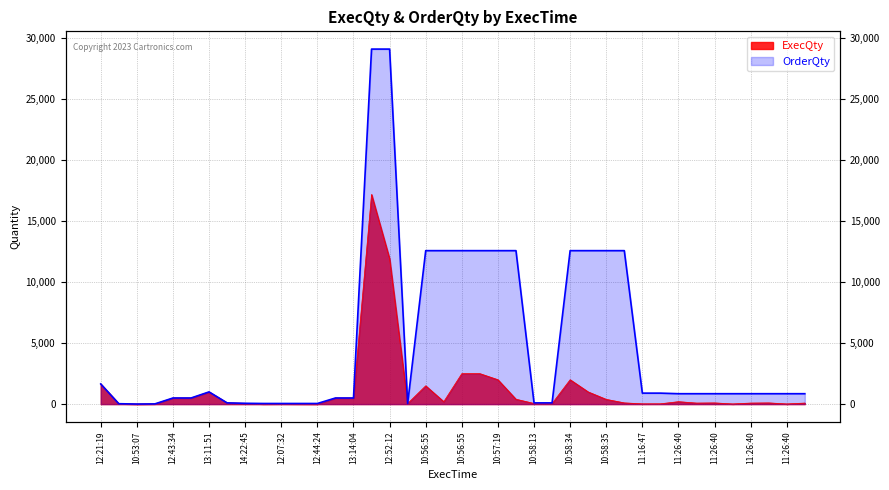

Count the number of categories in the chart.

40